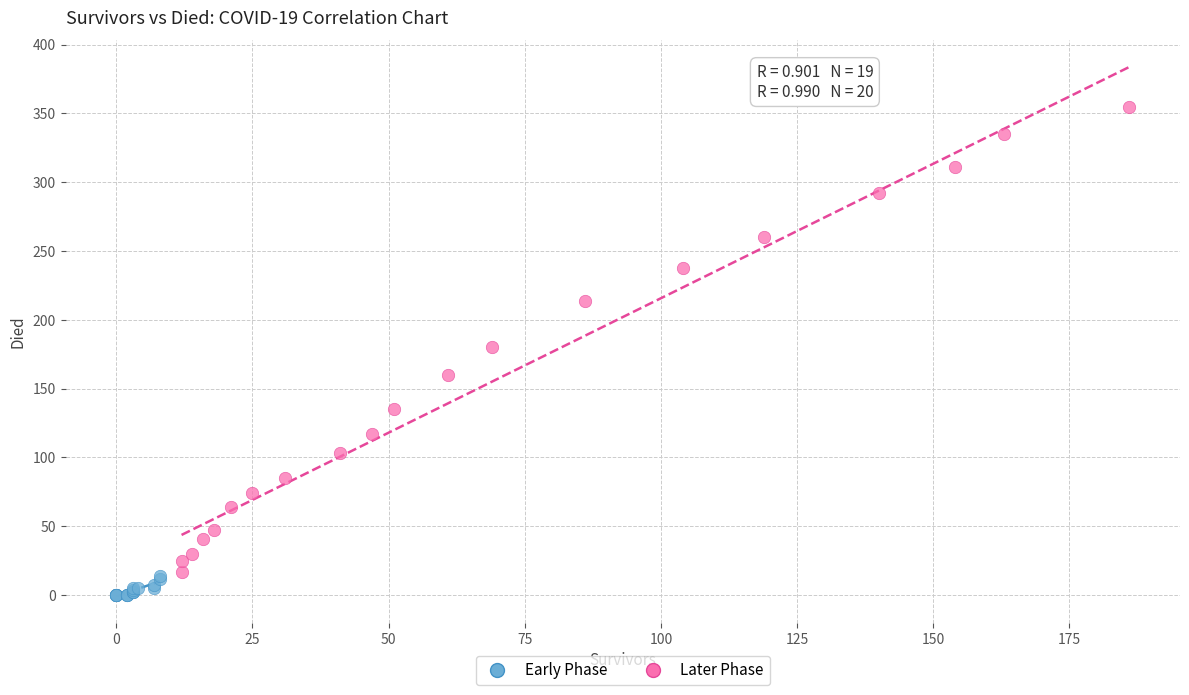

What are all the series names shown in the legend?

Early Phase, Later Phase